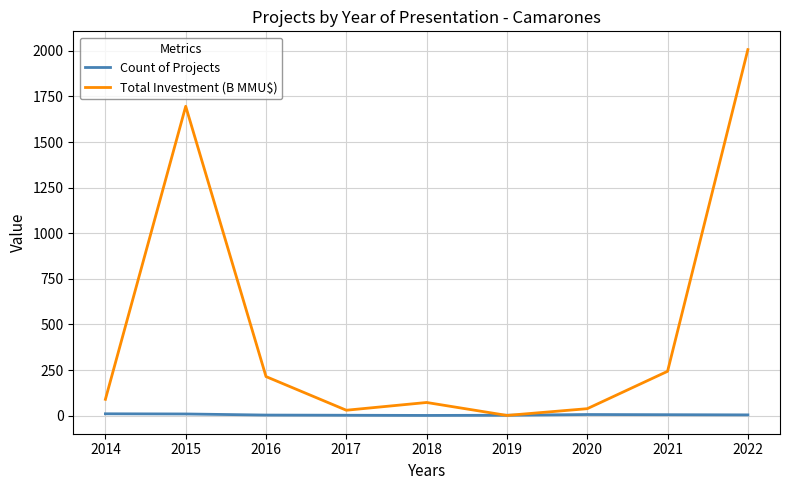

What are all the series names shown in the legend?

Count of Projects, Total Investment (B MMU$)